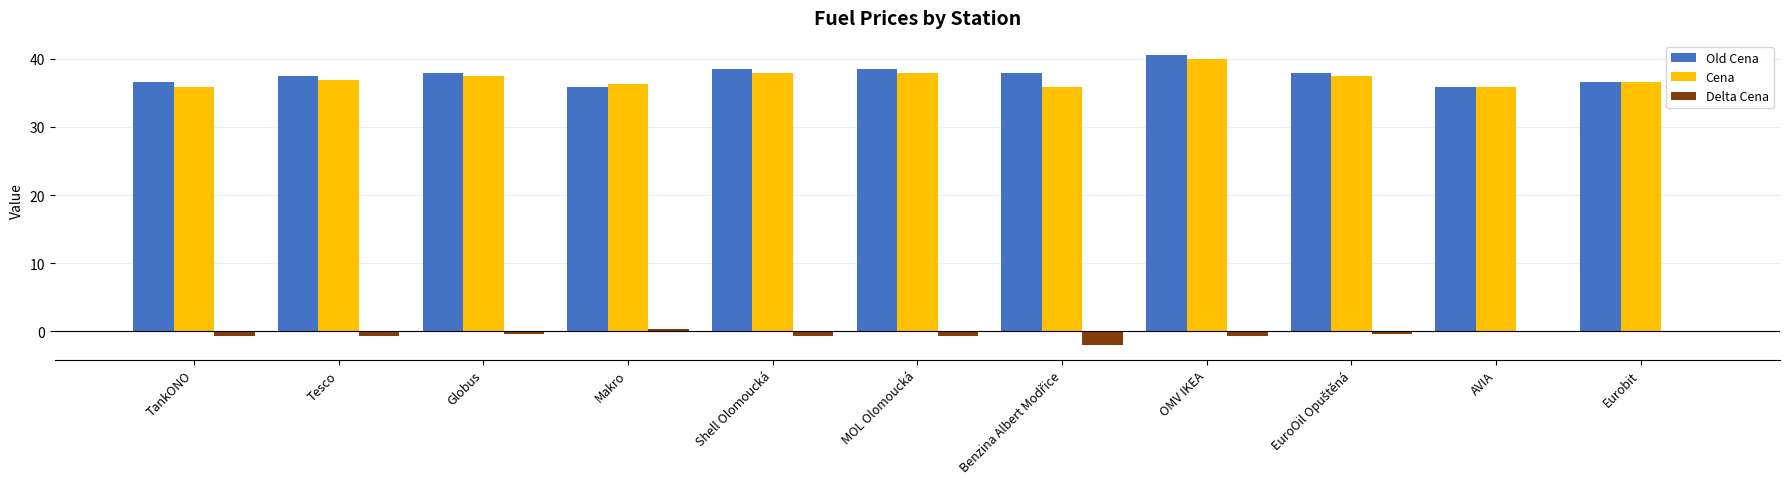

The value of Cena at Makro is 49.1. True or false?

False